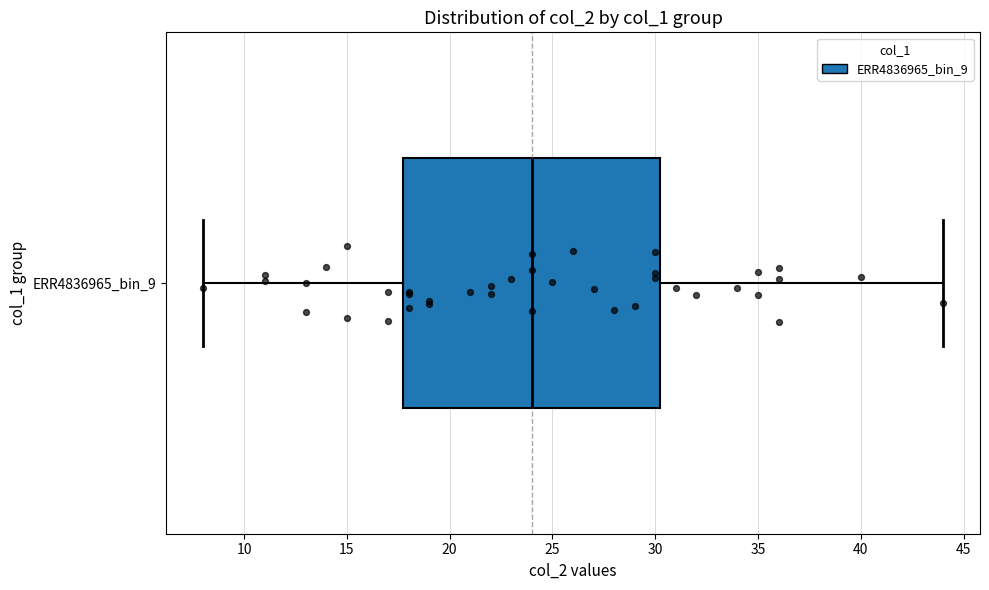

Transcribe this box plot: give where the median line is, the range the box spans, and where the two whiskers end, as read against the x-axis. The values are not printed on the chart, so give them approximately, as read against the axis.

median 24.0, box 18.0 to 30.5, whiskers 8.0 to 44.0